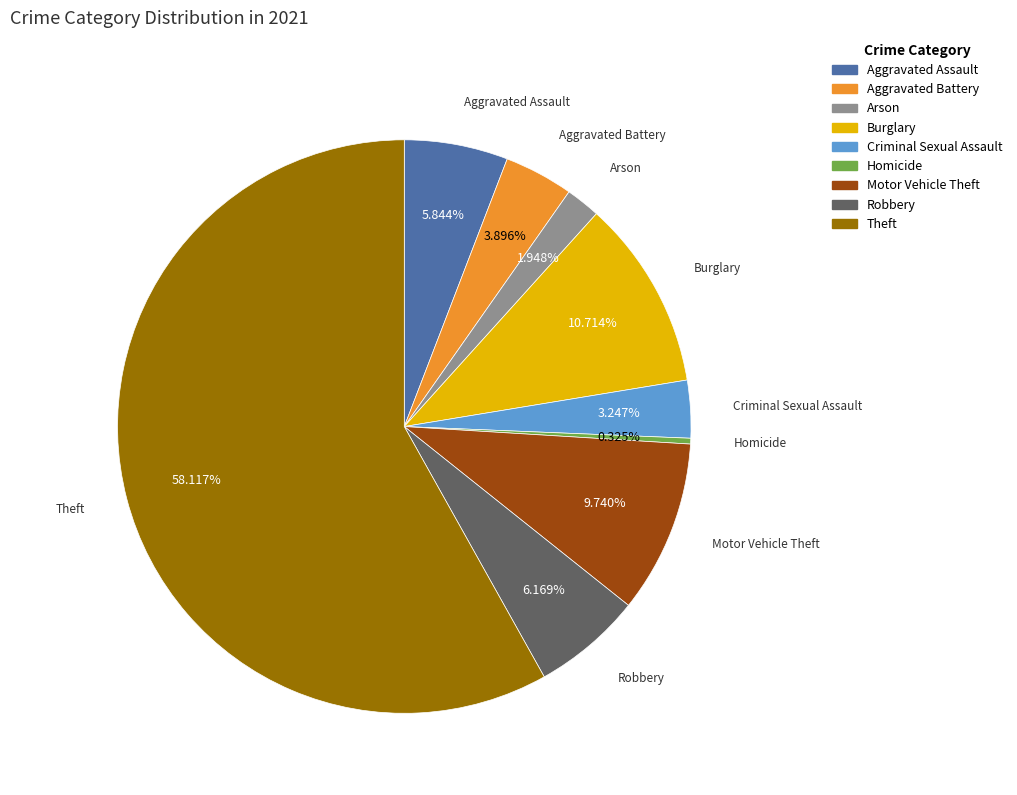

Which category has the smallest portion of the pie?

Homicide